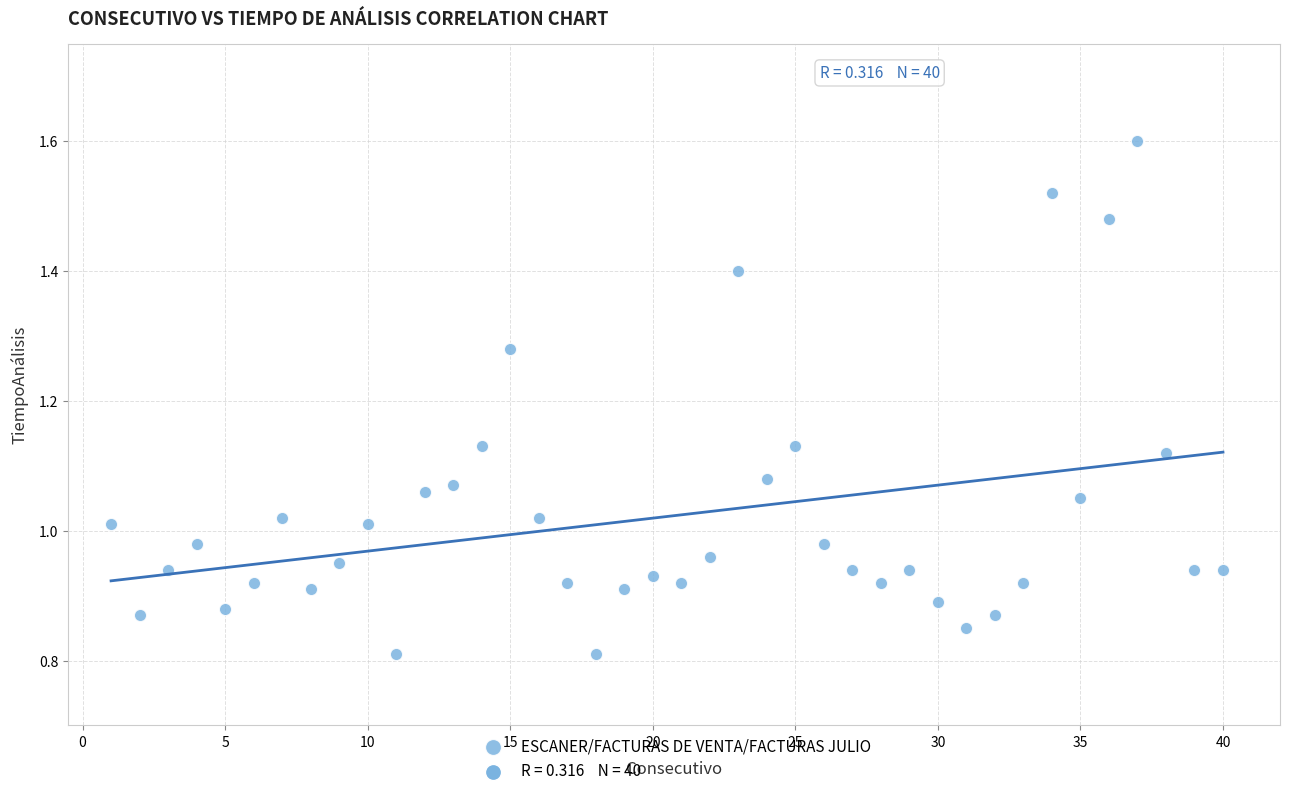

What is the range of X values (max minus min)?

39.0